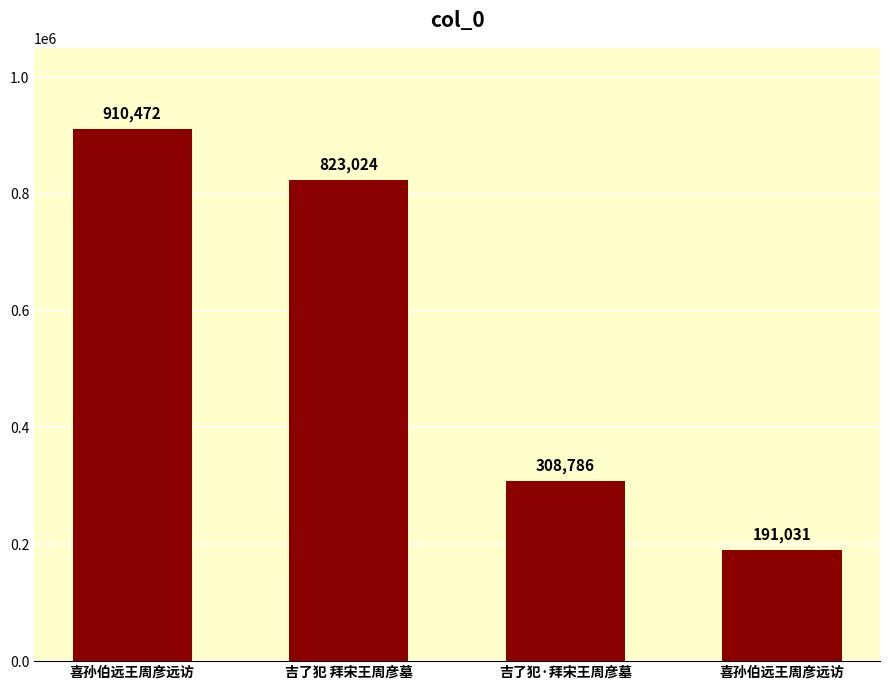

How many bars are there in total?

4